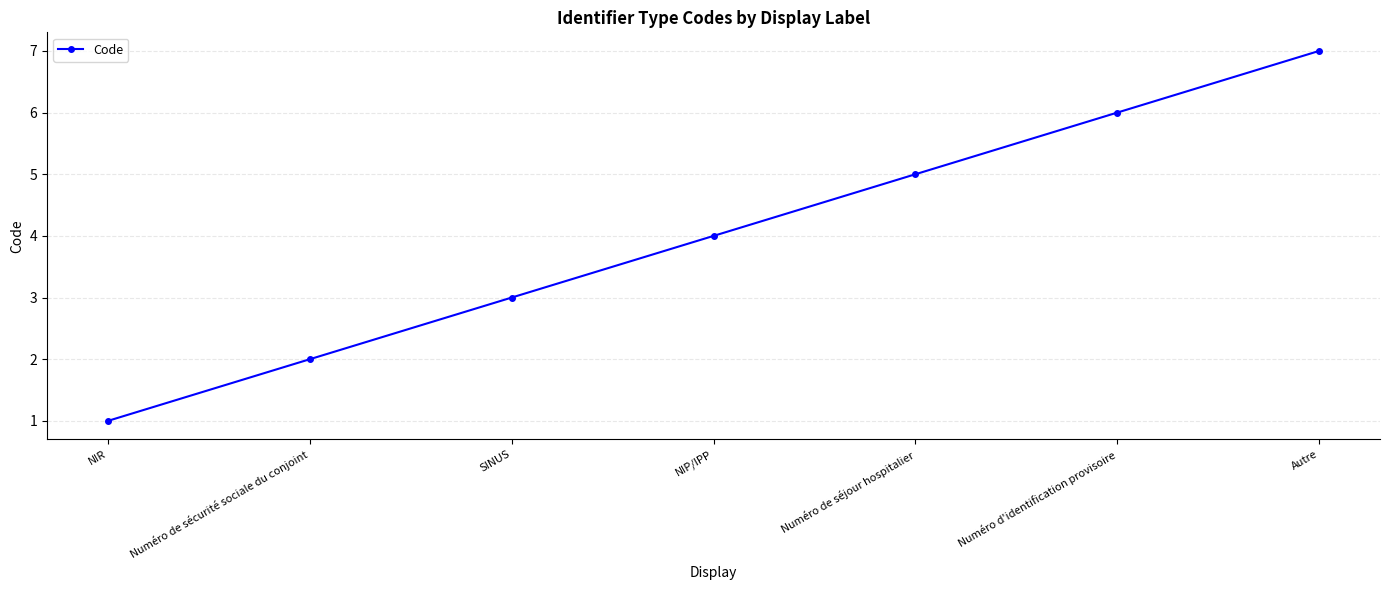

Rank the categories by value from lowest to highest.

NIR, Numéro de sécurité sociale du conjoint, SINUS, NIP/IPP, Numéro de séjour hospitalier, Numéro d'identification provisoire, Autre